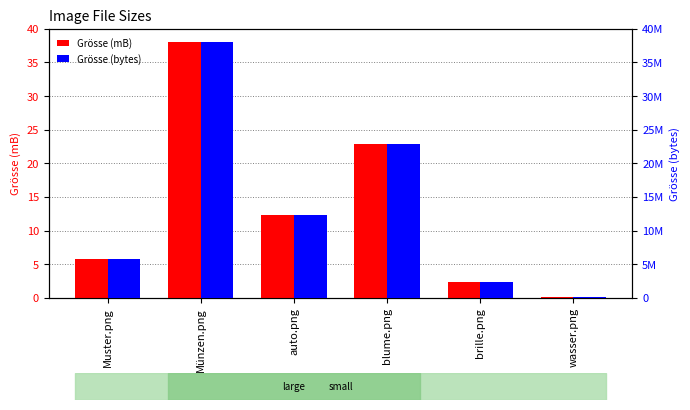

What is the difference between the Grösse (mB) values at wasser.png and brille.png?

2.2